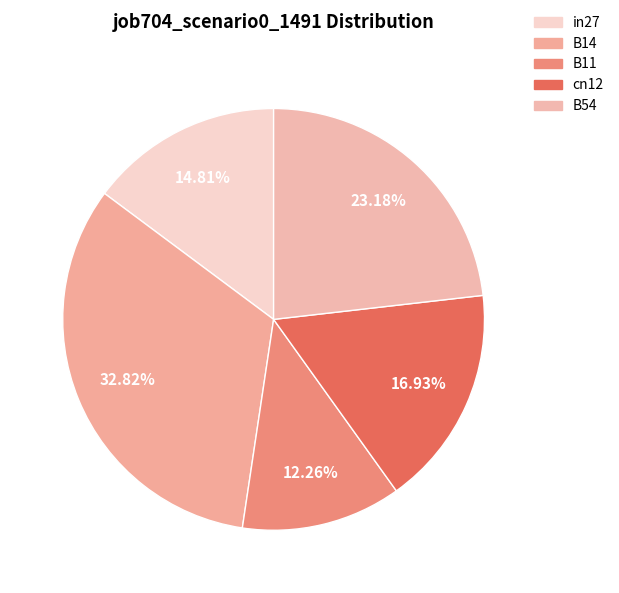

What is the change in value from in27 to B11?

-0.1